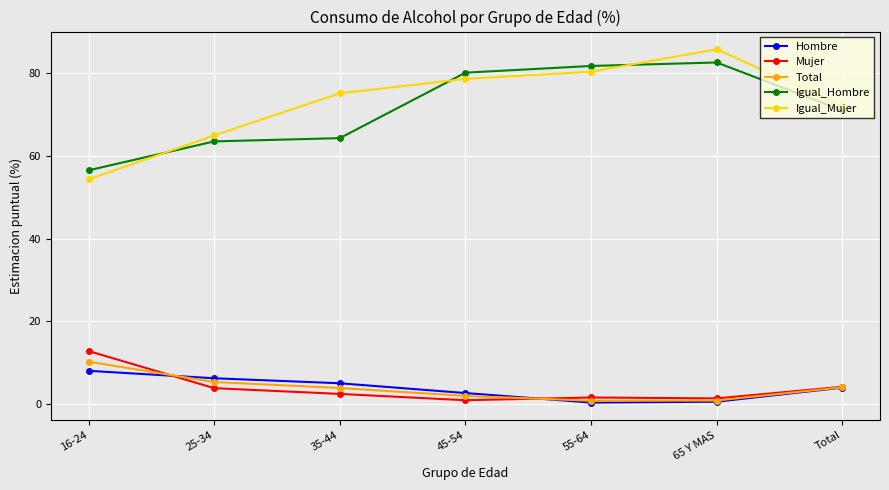

True or false: Igual_Hombre has a value of 64.2 at 35-44.

True